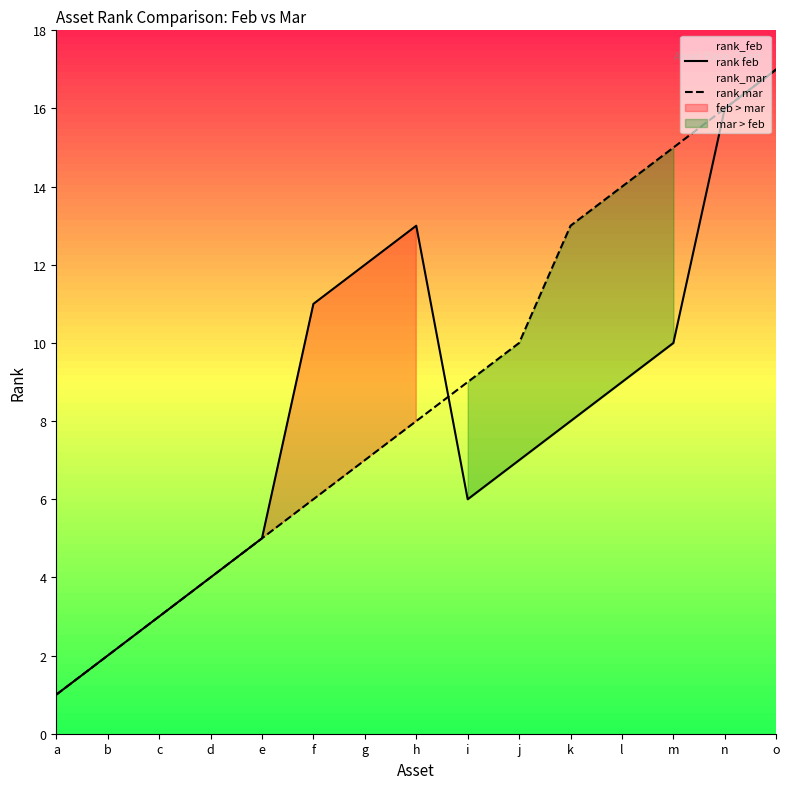

Rank the series by their maximum value, from highest to lowest.

rank feb, rank mar